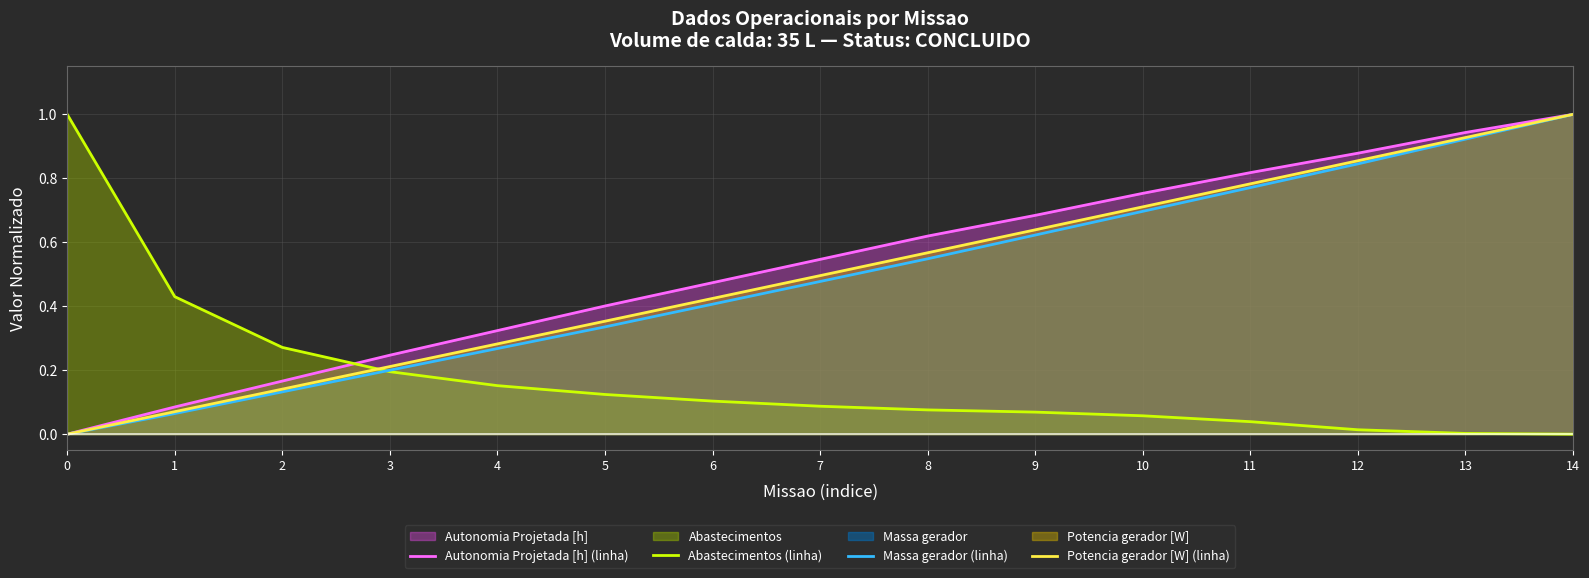

List the series in order of their peak value, lowest first.

Autonomia Projetada [h] (linha), Abastecimentos (linha), Massa gerador (linha), Potencia gerador [W] (linha)